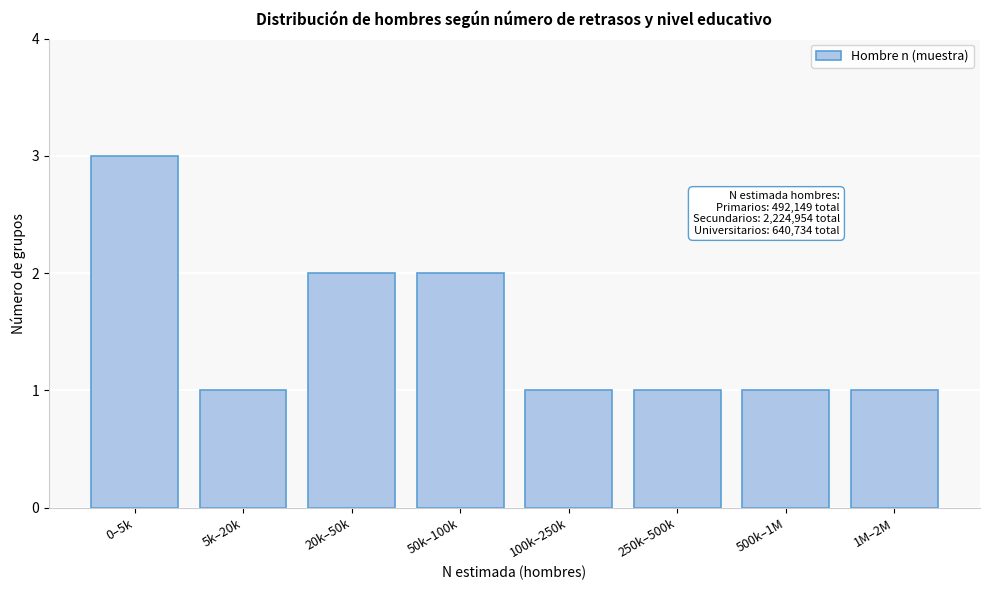

Reading left to right, extract all data points from this chart.

3	1	2	2	1	1	1	1